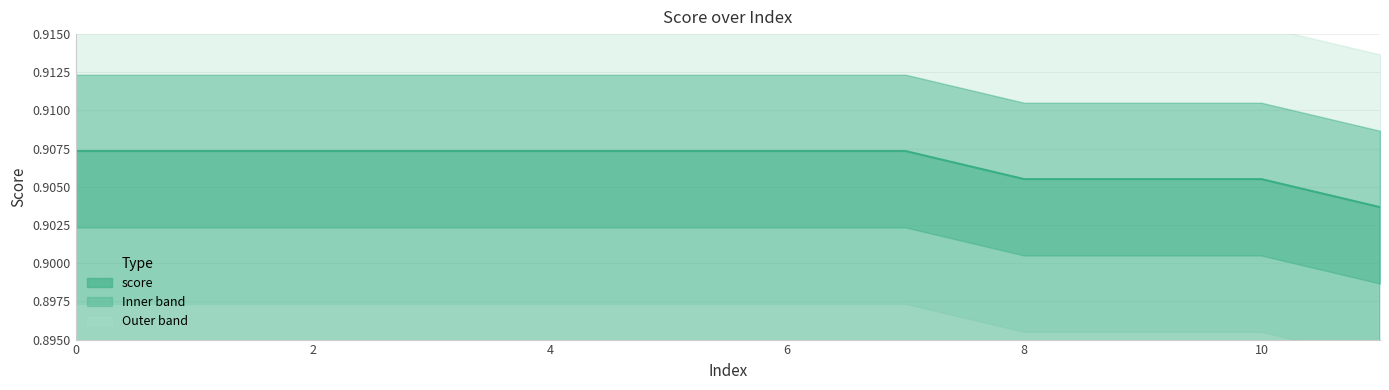

Which has a higher value, 7 or 11?

7